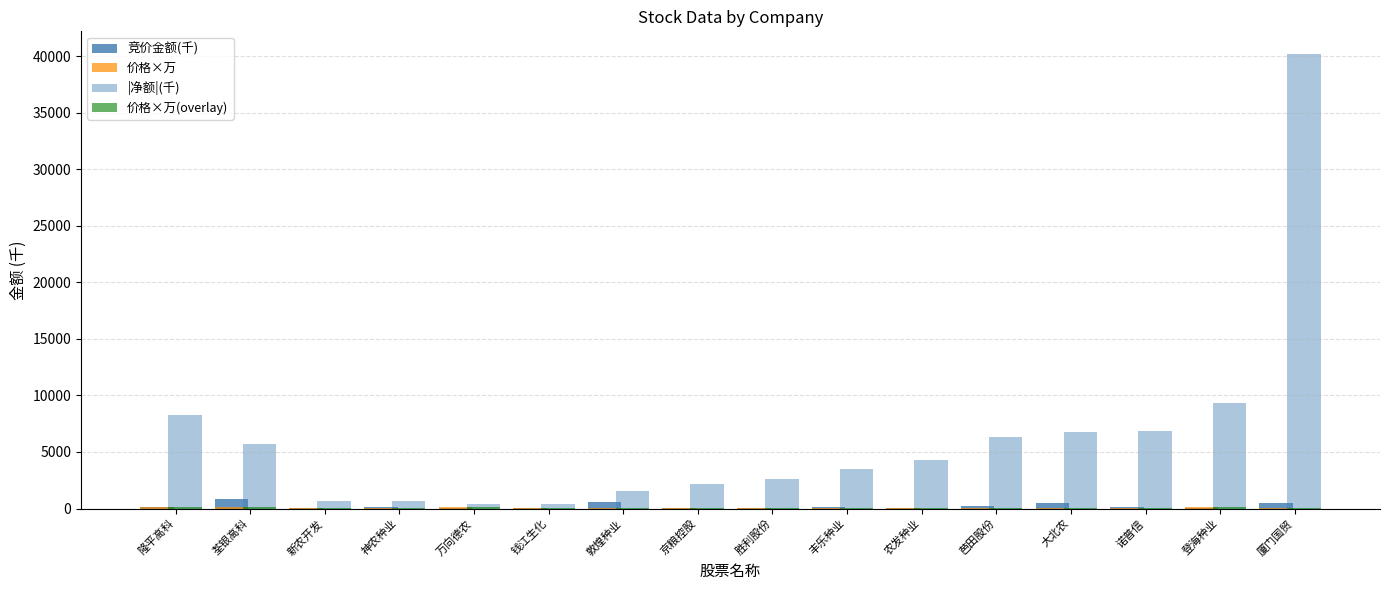

What is the lowest value of the |净额|(千) series?

392.7